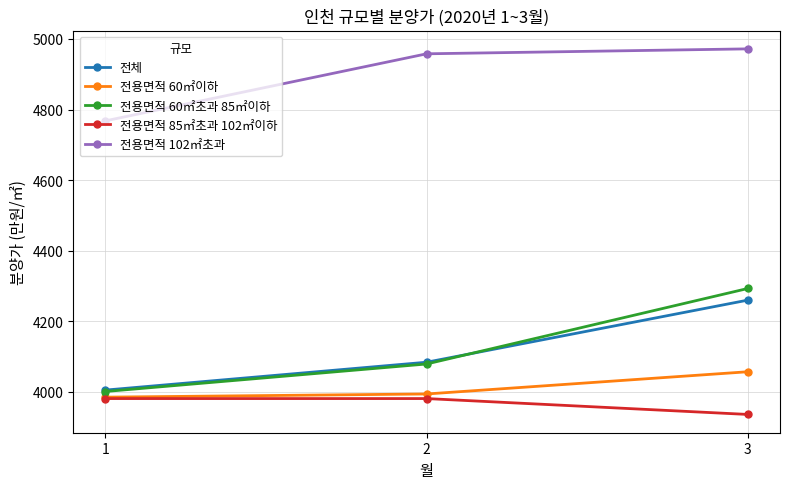

How many lines are shown in the chart?

5